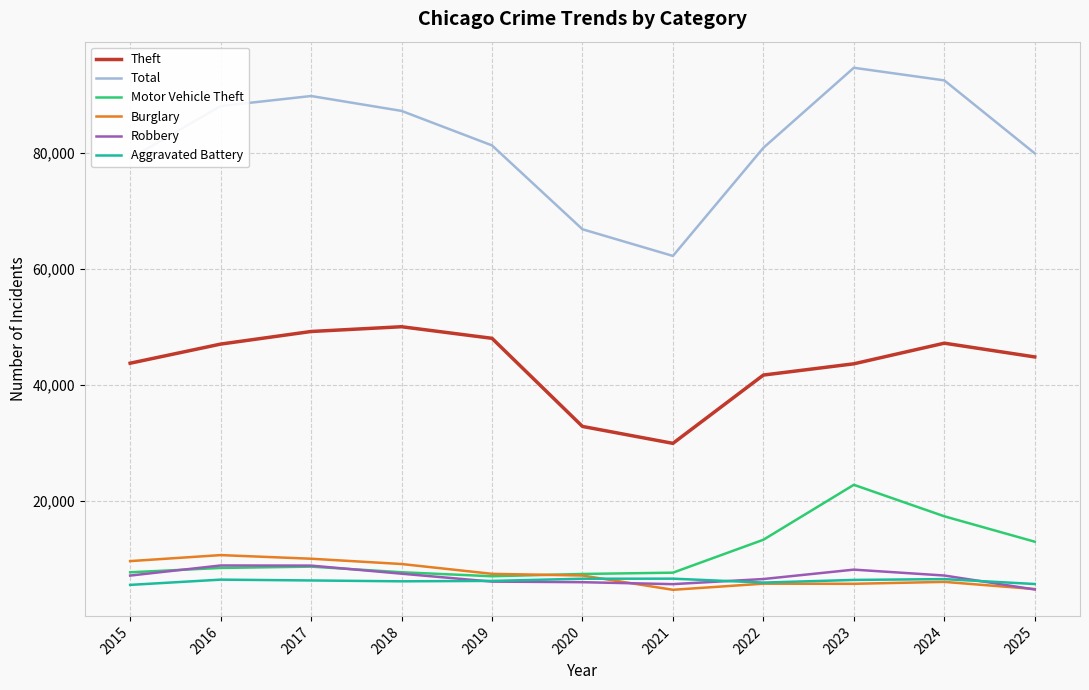

What is the spread (max minus min) of values at 2023?

89093